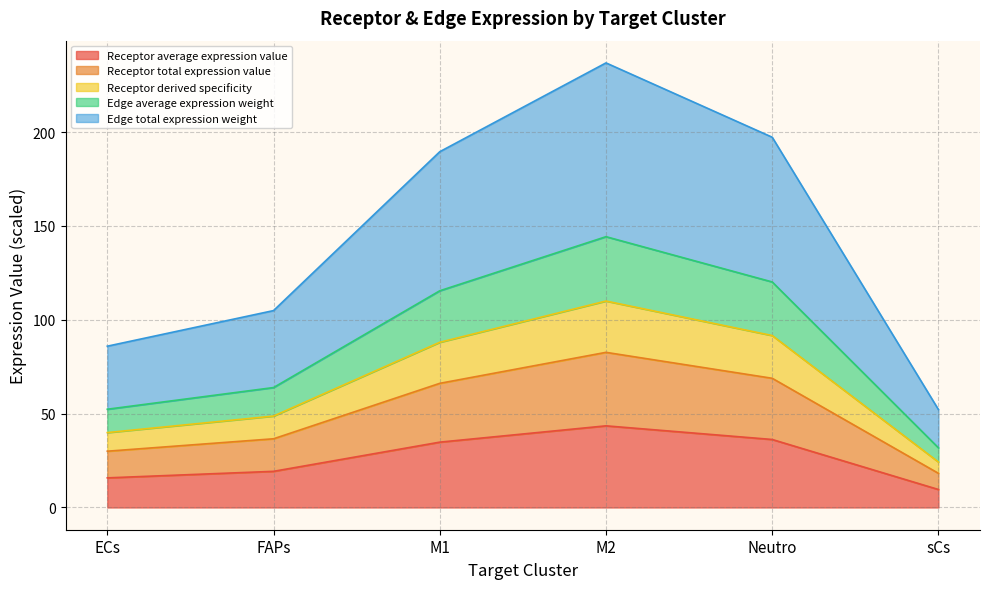

What position from the right is ECs?

6